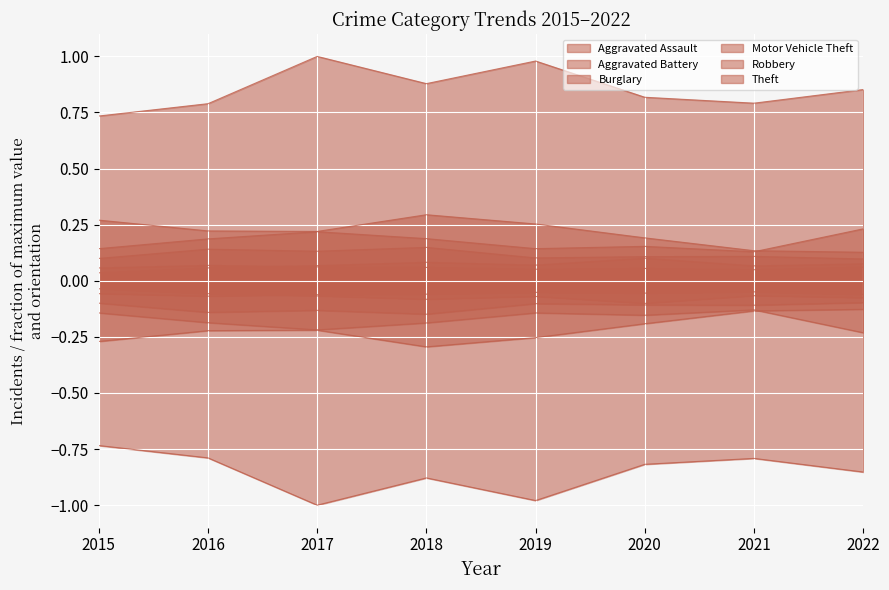

Which series has the widest spread of values?

Theft